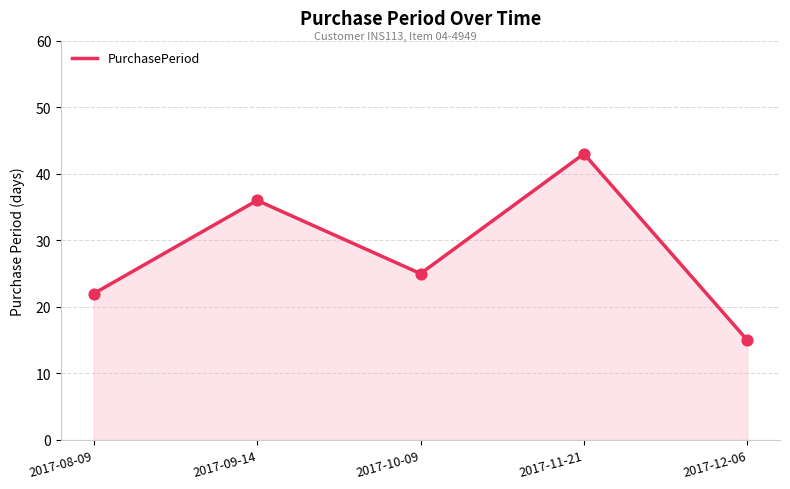

Approximately how many times larger is the value at 2017-10-09 compared to 2017-08-09?

1.1